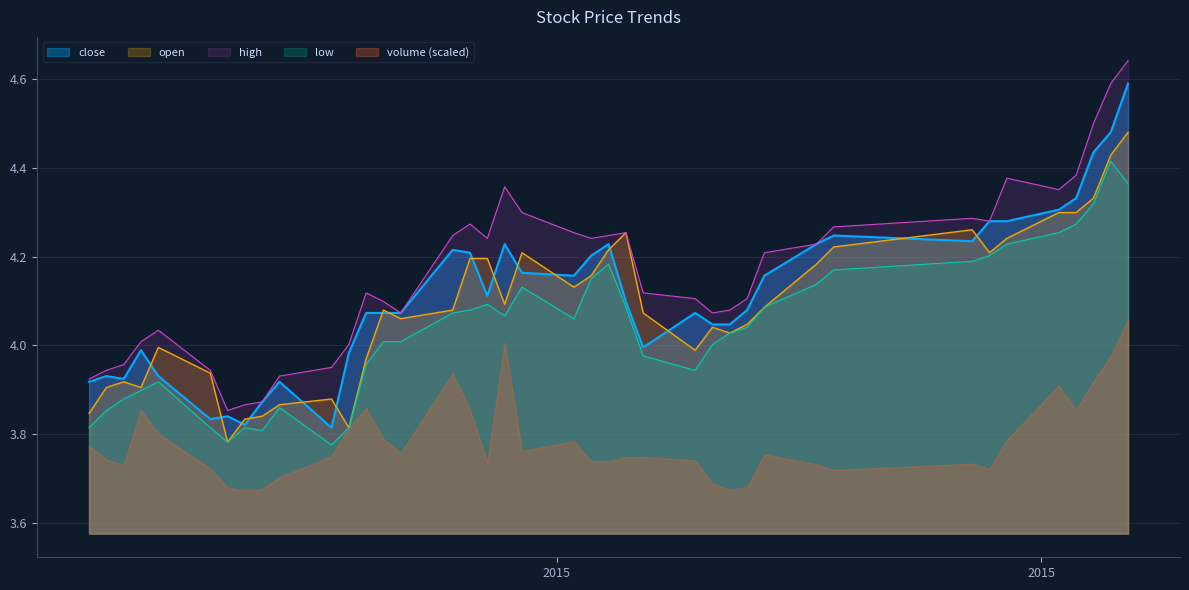

True or false: open and high intersect in this chart.

False